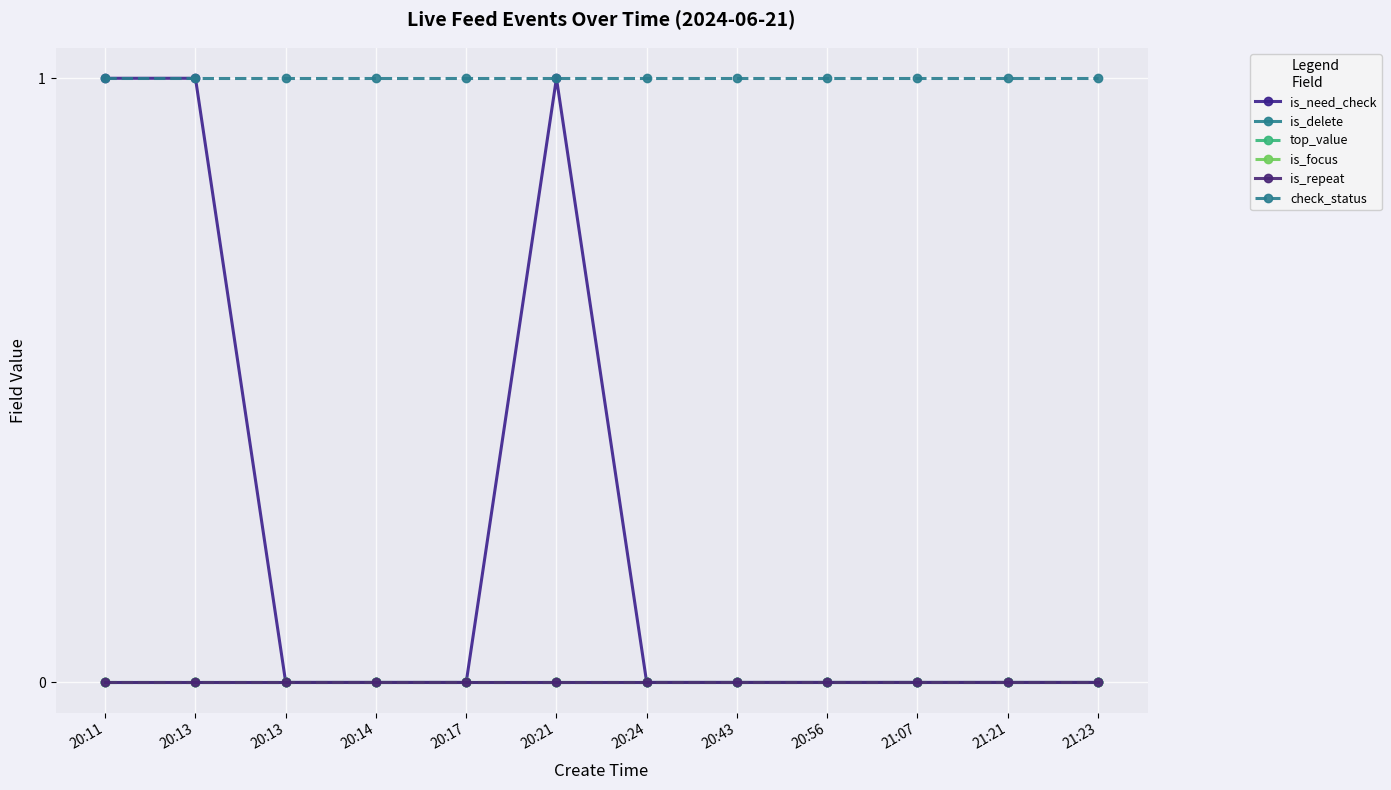

True or false: is_delete and is_need_check cross at least once.

False